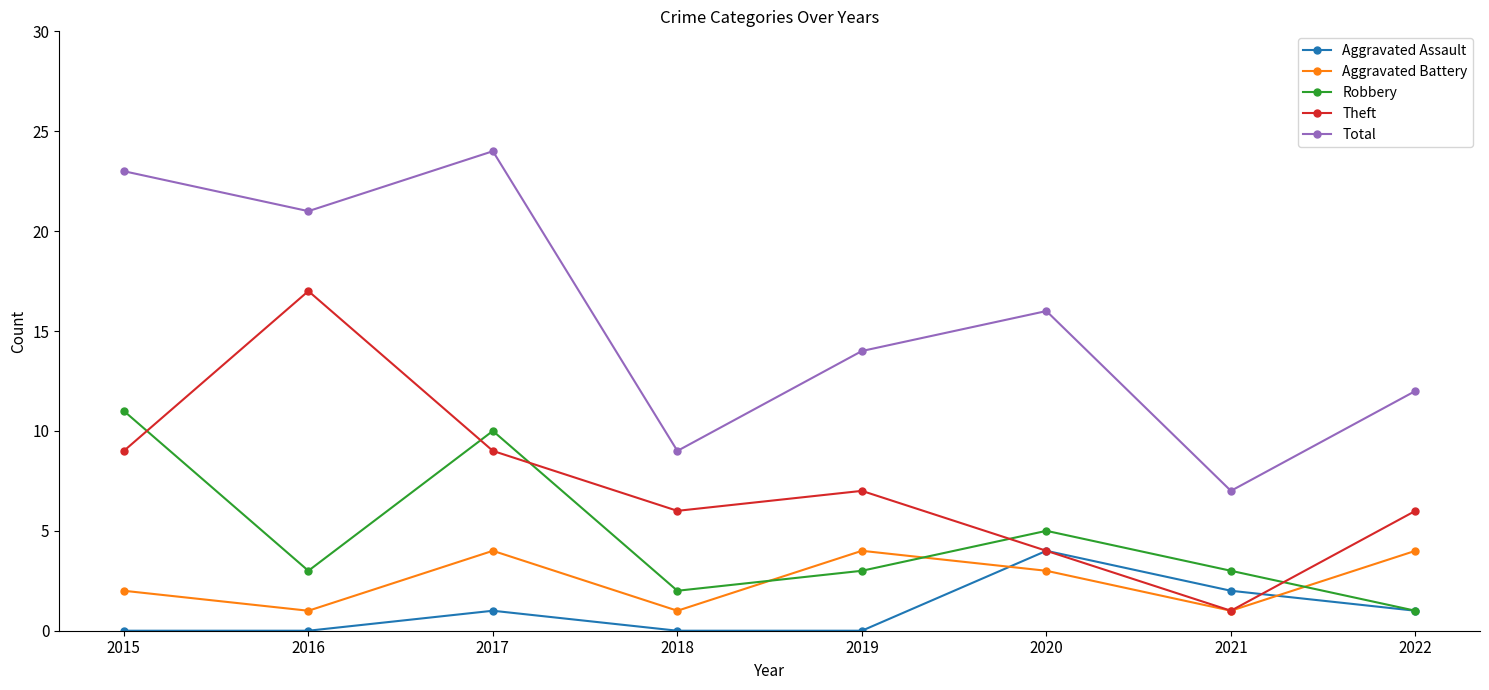

What is the spread (max minus min) of values at 2022?

11